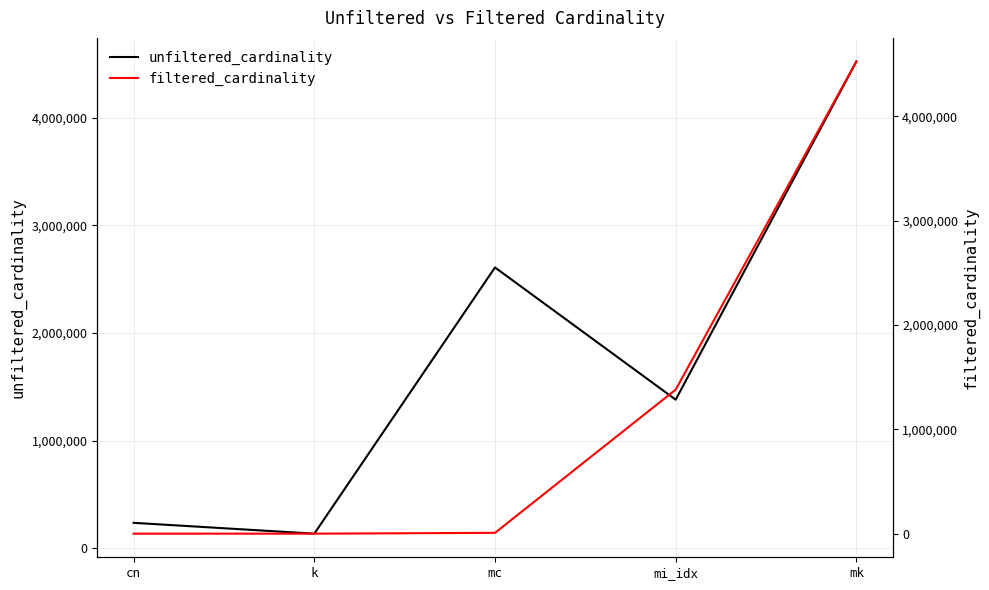

Rank the series at mc from lowest to highest value.

filtered_cardinality, unfiltered_cardinality